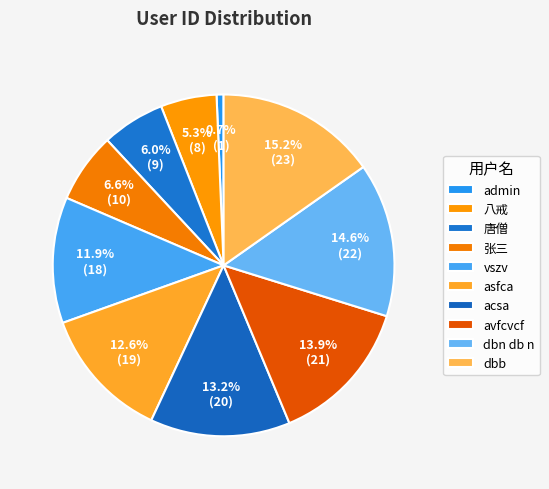

Does acsa account for over 50% of the chart?

No